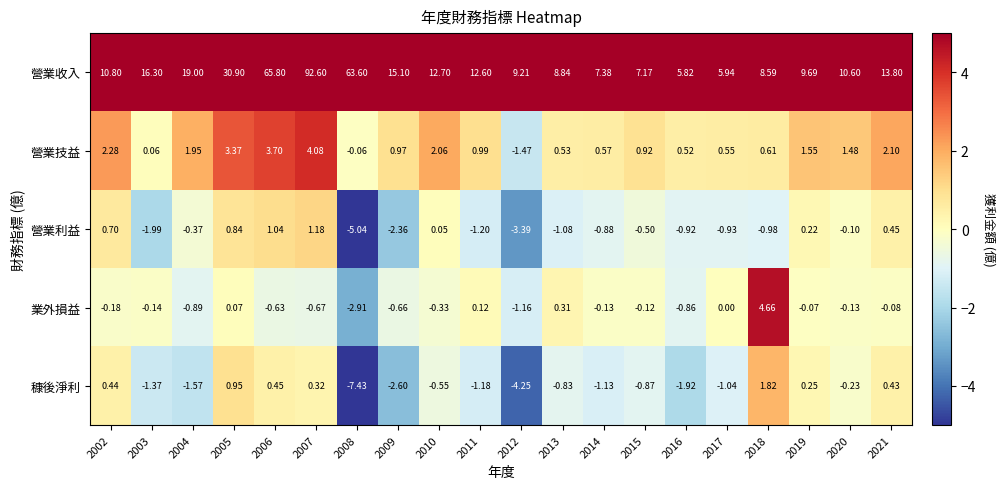

Rank the series at 2015 from highest to lowest value.

營業收入, 營業技益, 業外損益, 營業利益, 穅後淨利